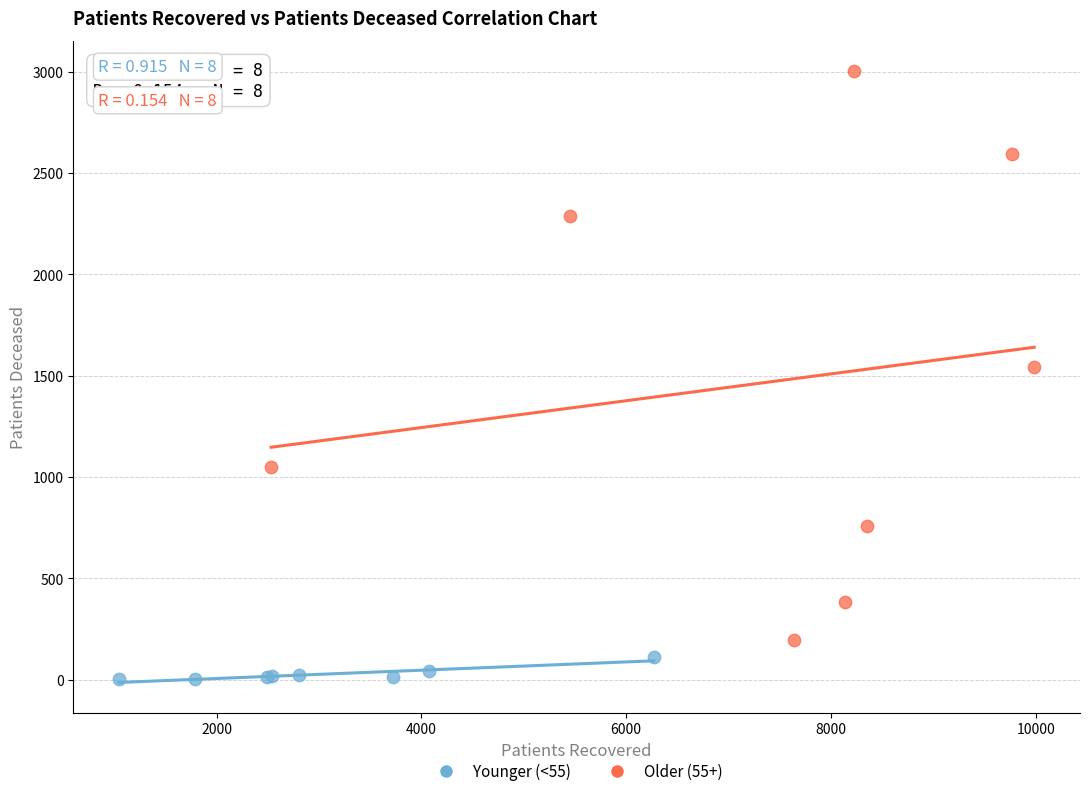

Which series contains the highest Y value?

Older (55+)